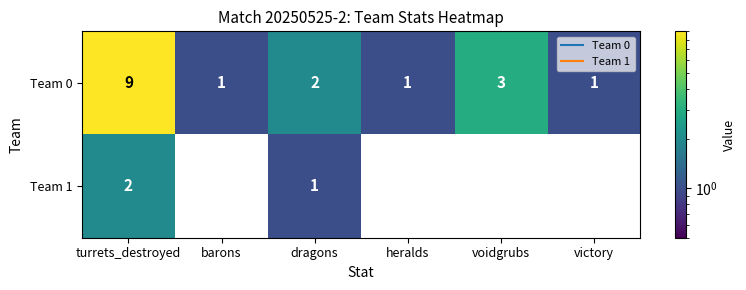

At how many categories does at least one series exceed 4?

1